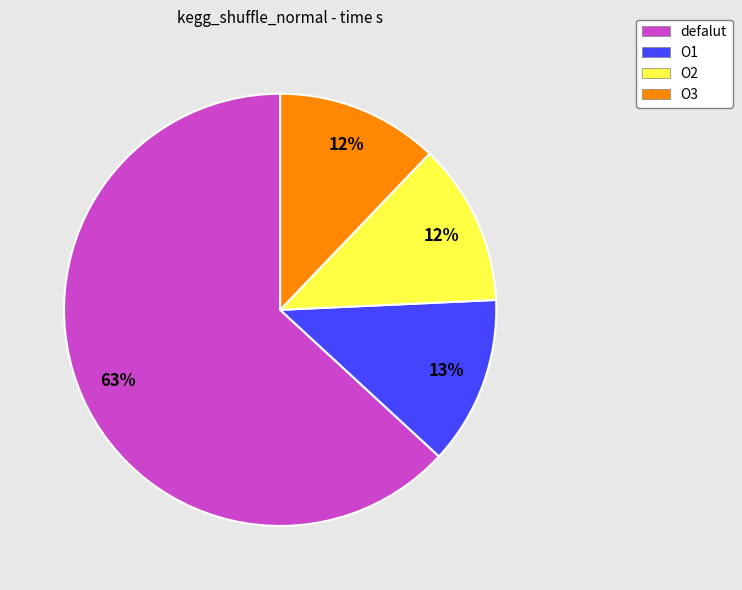

To the nearest percent, what is the difference between the largest and smallest slice percentages?

51%